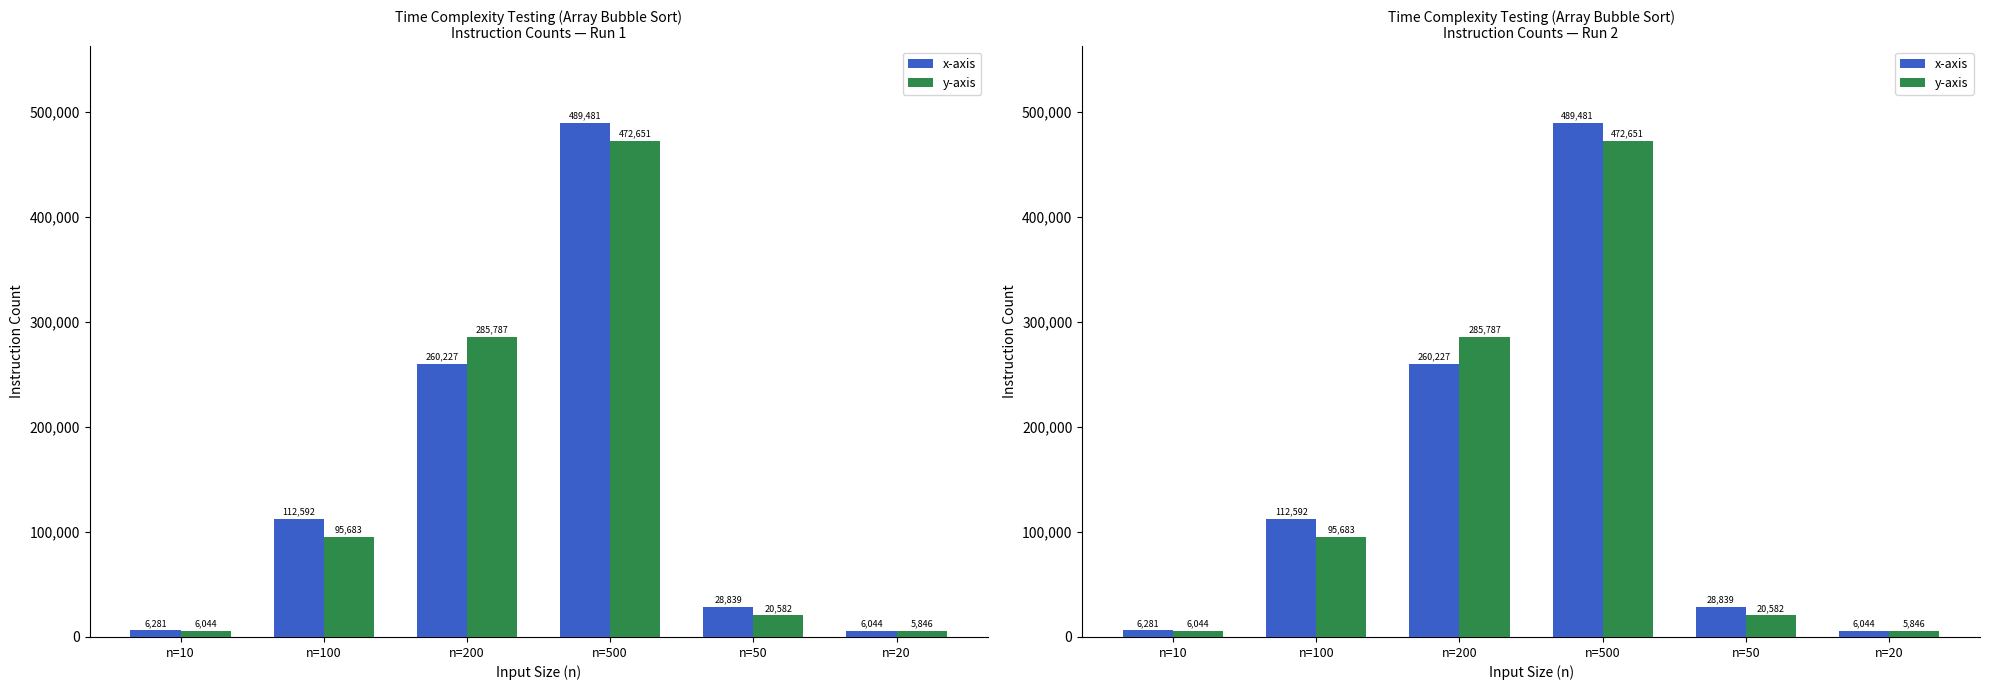

Is it true that y-axis equals 5846 at n=20?

True